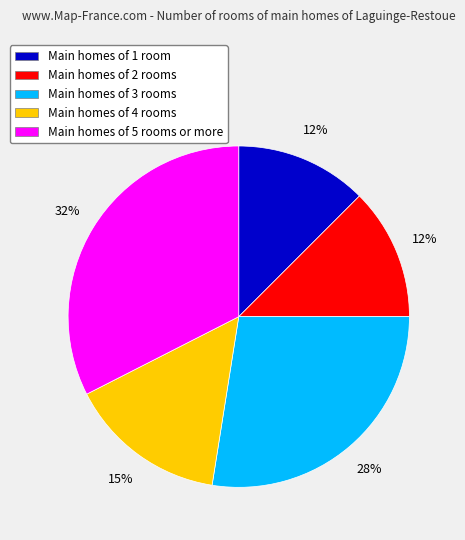

To the nearest percent, what is the difference between the largest and smallest slice percentages?

20%